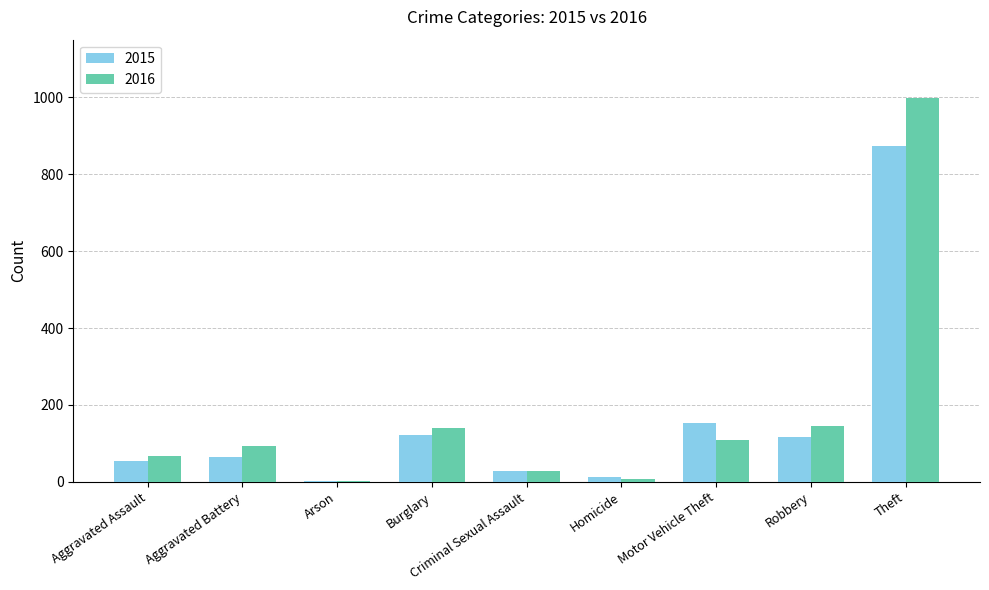

What is the highest value of the 2016 series?

999